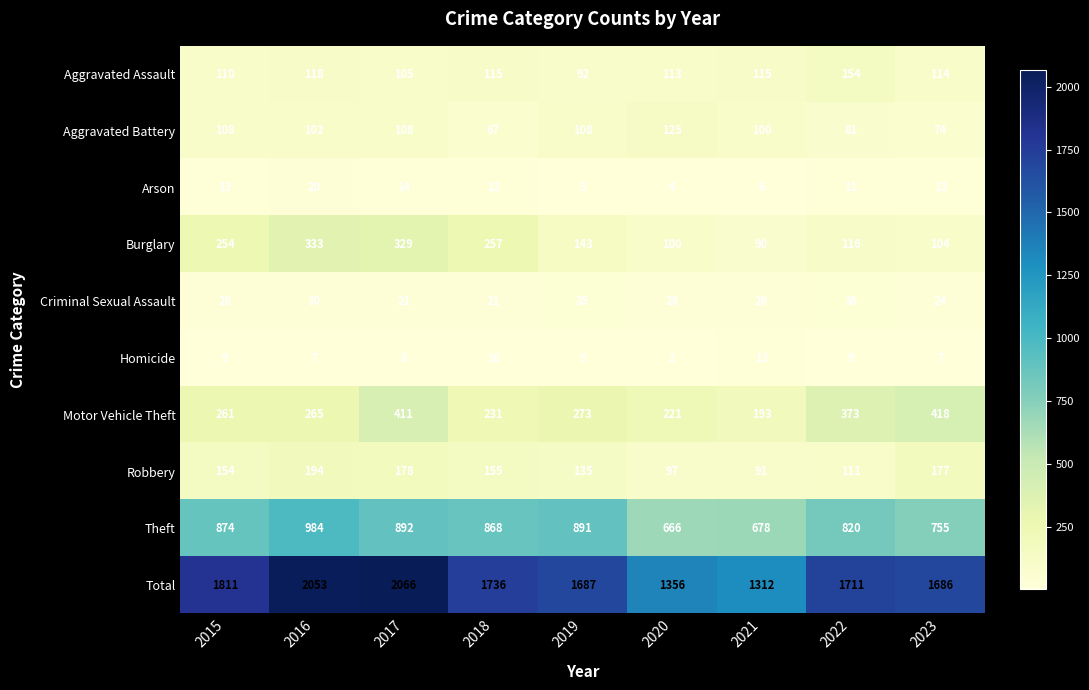

At how many categories does at least one series exceed 913?

9